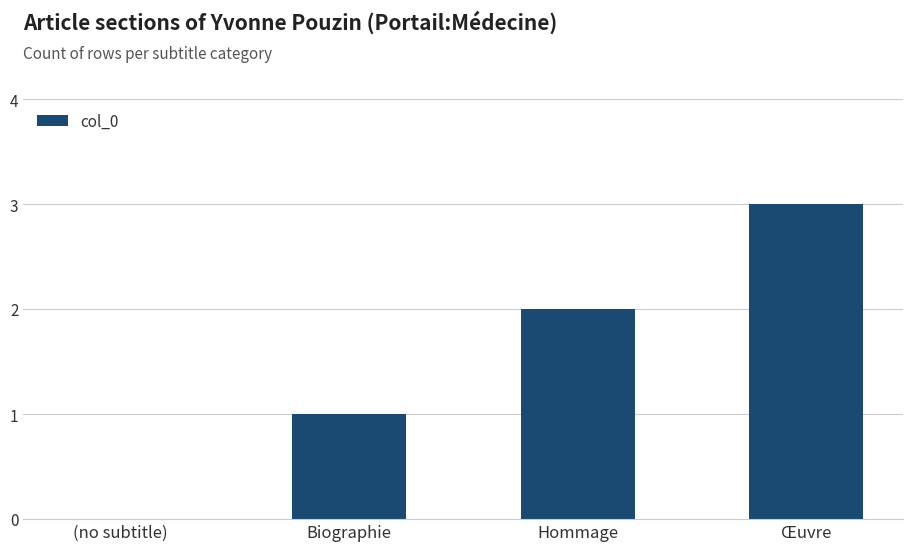

Count the values in the range 1 to 3.

3